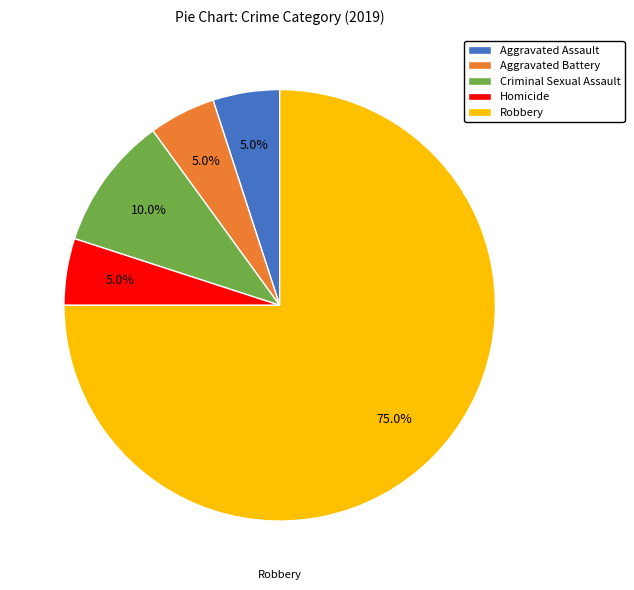

To the nearest percent, what is the difference between the Homicide and Criminal Sexual Assault slice percentages?

5%